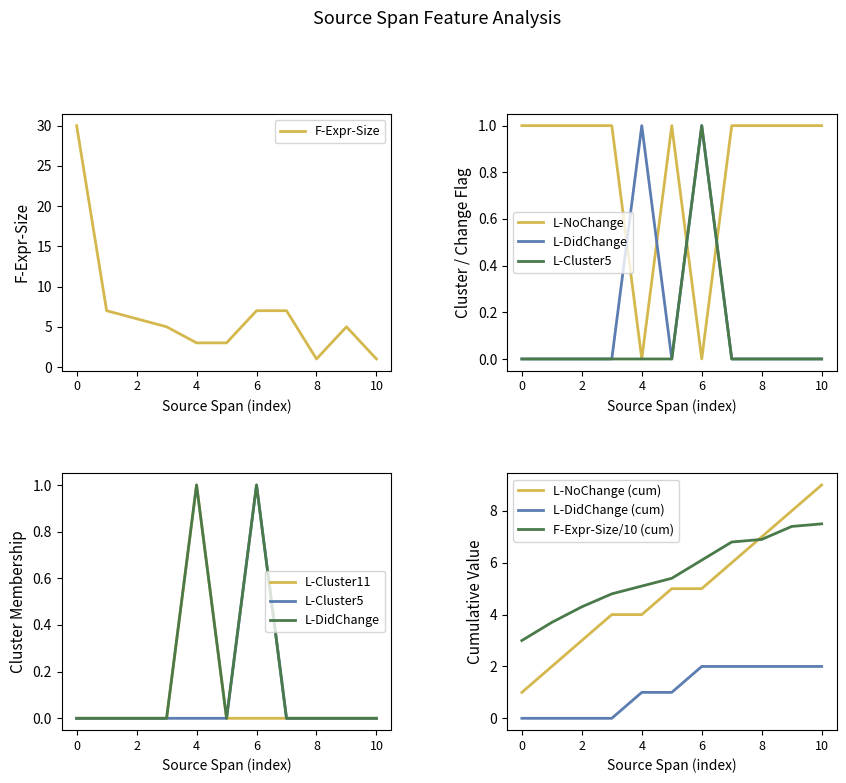

Is it true that F-Expr-Size/10 (cum) equals 5.0 at 10?

False